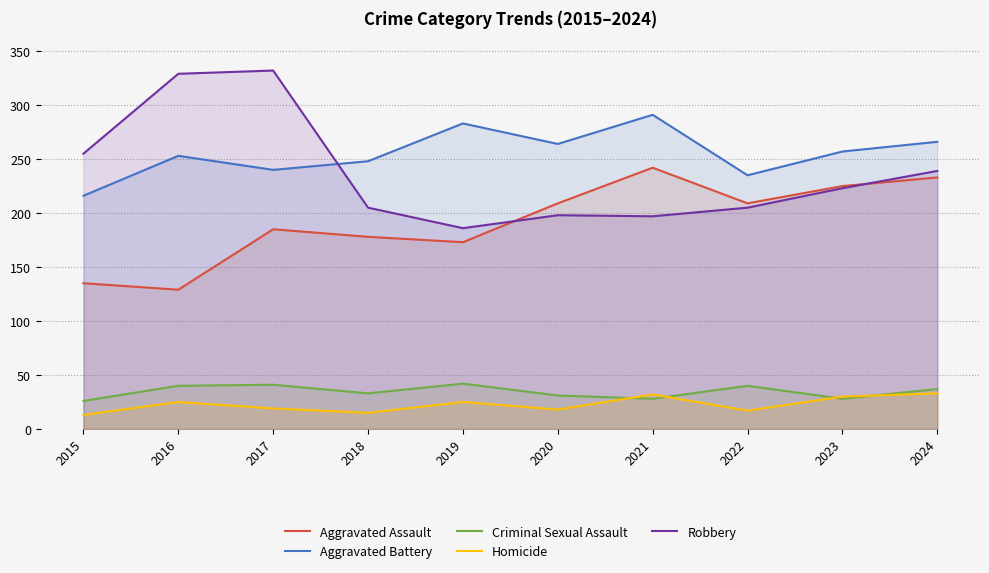

At which category does Homicide reach its first local valley?

2018